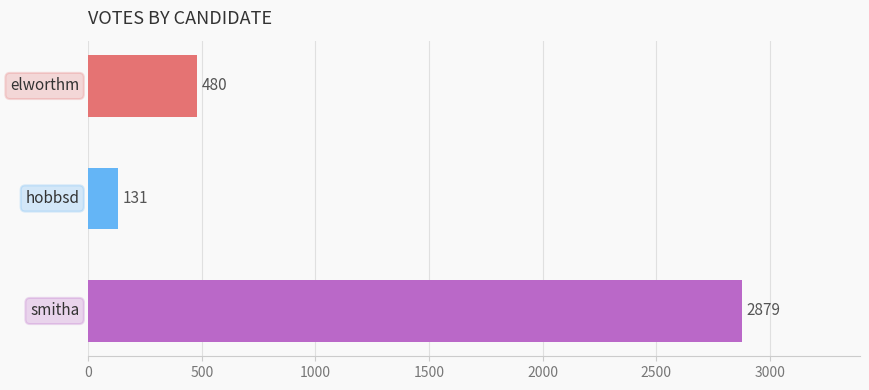

What is the smallest value displayed?

131